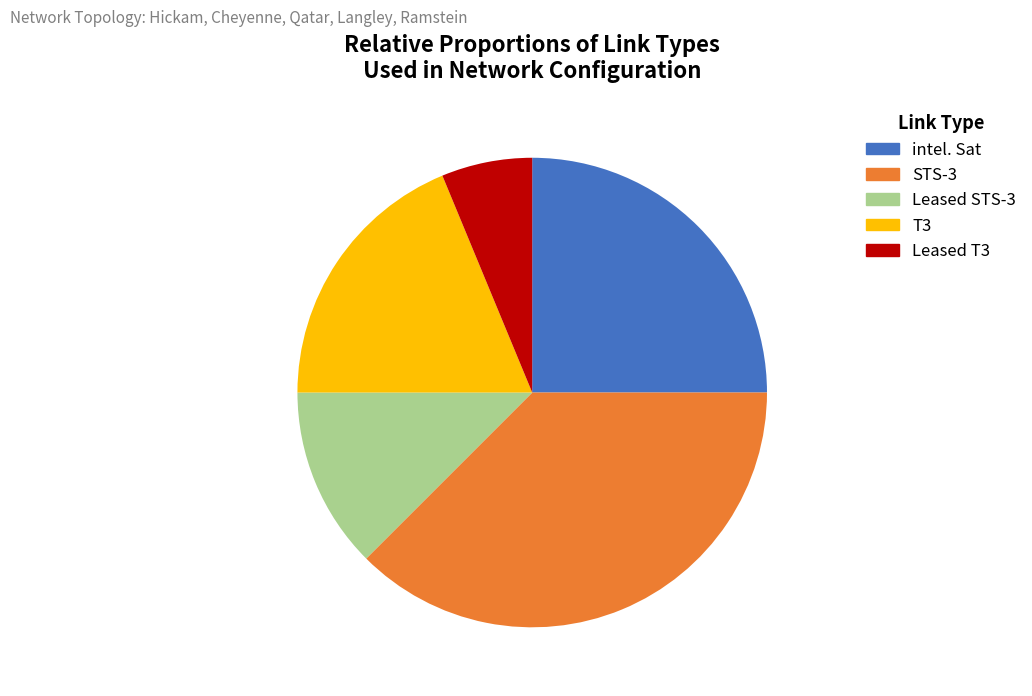

Is there any slice that represents more than half of the pie?

No